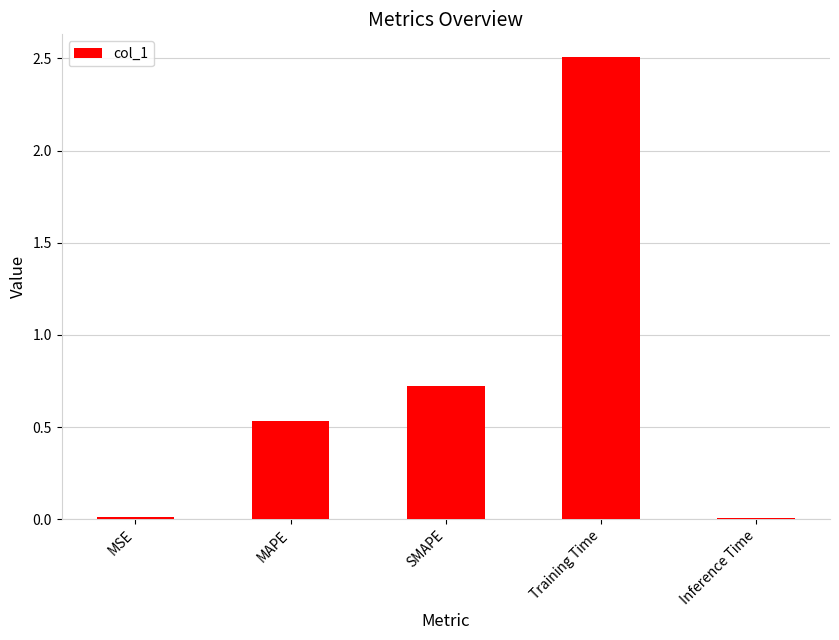

What is the label of the 1st bar from the left?

MSE